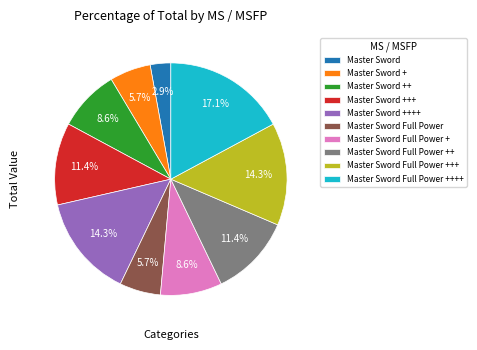

Is it true that Master Sword + is 1% of the pie?

False